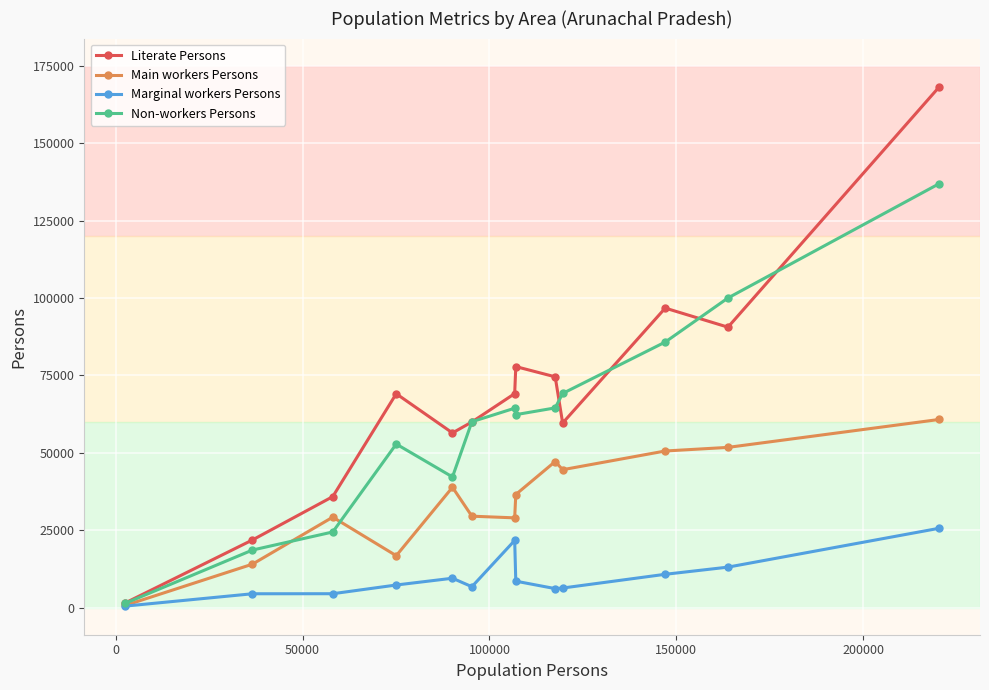

Which series has the widest spread of values?

Literate Persons